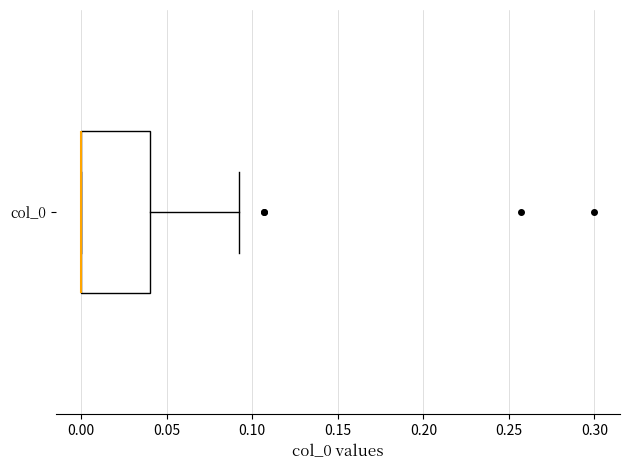

Transcribe this box plot: give where the median line is, the range the box spans, and where the two whiskers end, as read against the x-axis. The values are not printed on the chart, so give them approximately, as read against the axis.

median 0.00 (drawn on the box's left edge), box 0.00 to 0.04, whiskers 0.00 to 0.09